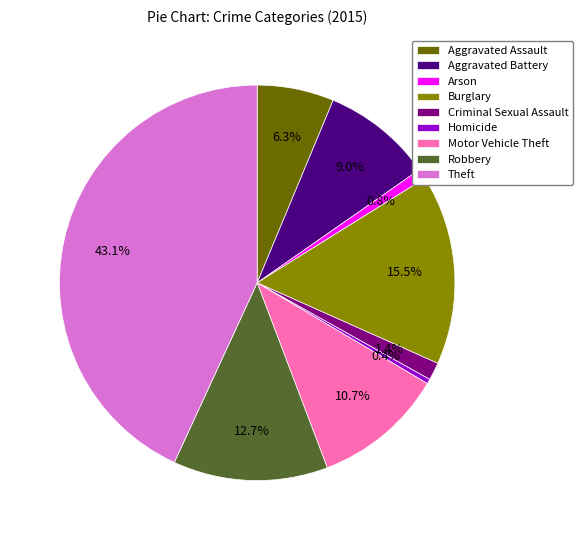

Combined, what portion of the pie is Theft and Burglary?

58.7%